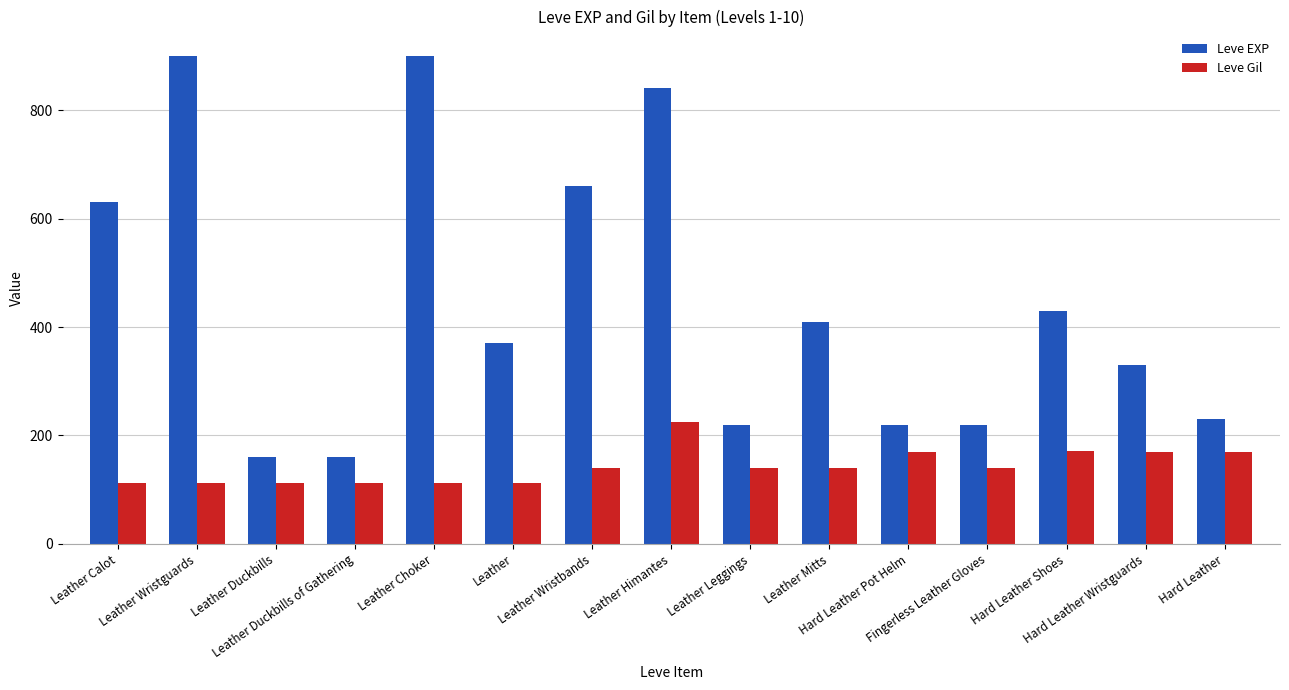

What is the value of the Leve Gil bar at the 8th from the left?

224